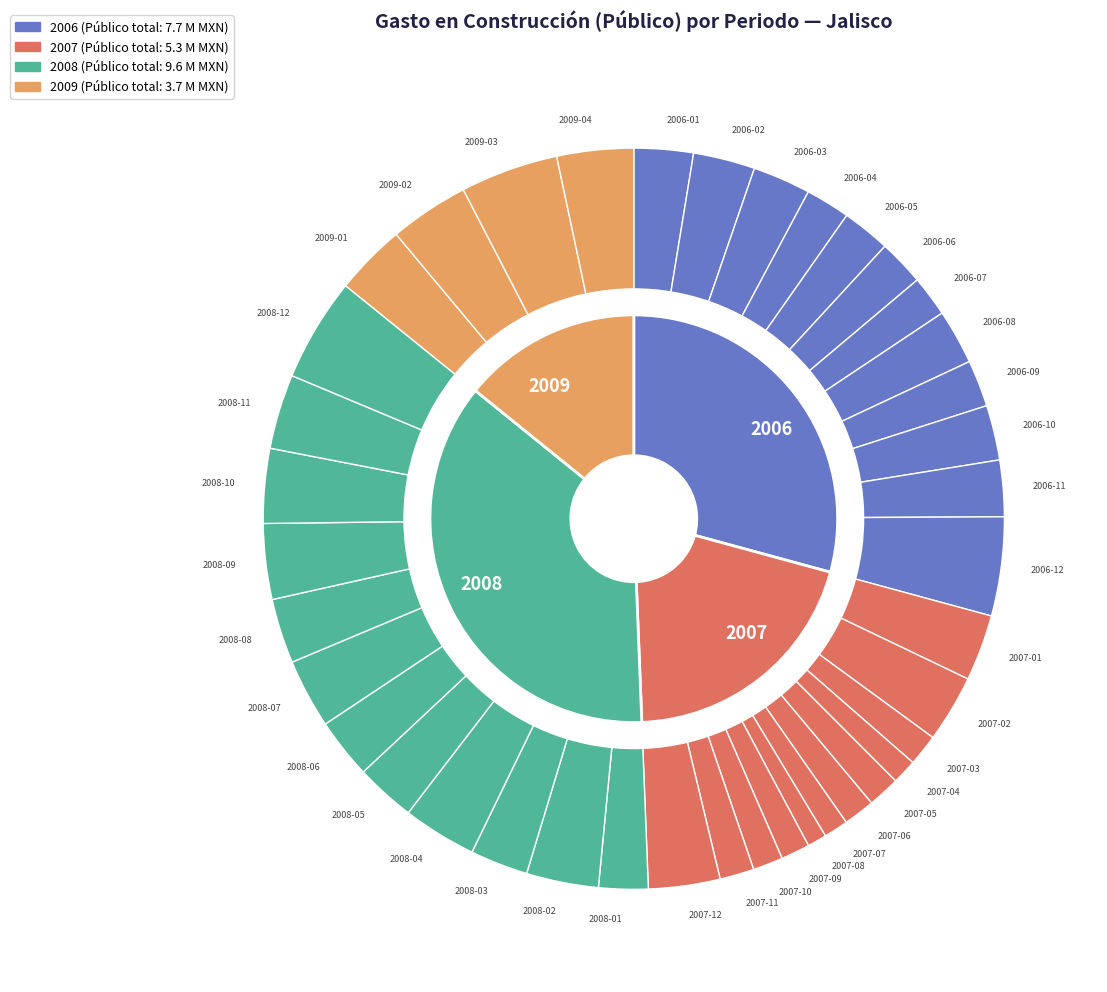

Is there any slice that represents more than half of the pie?

No